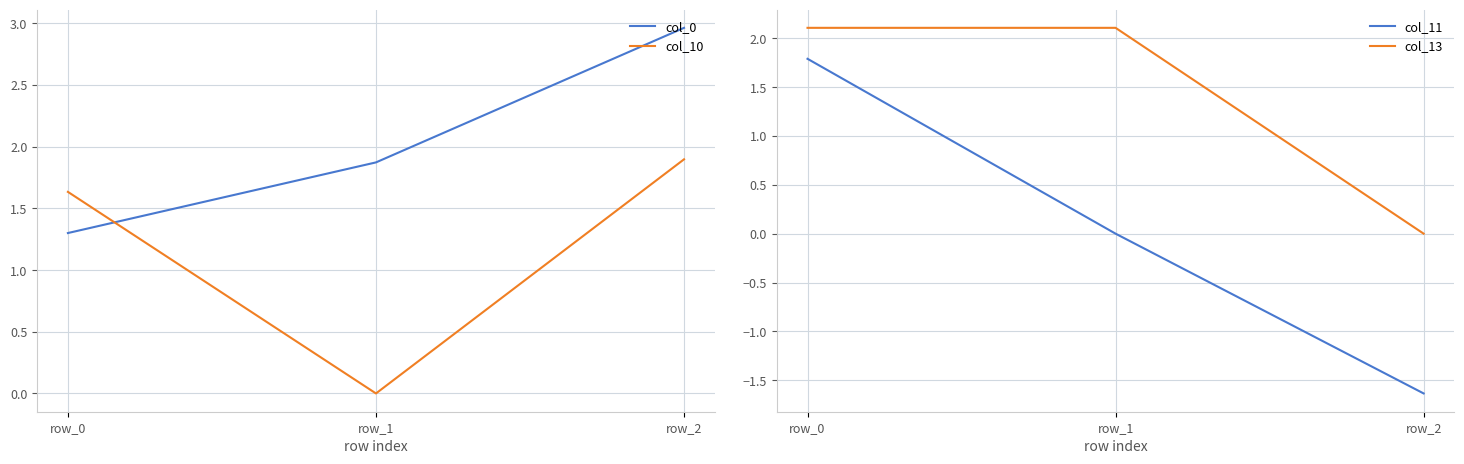

Reading right to left, extract all data points from this chart.

col_0: 3.0	1.9	1.3
col_10: 1.9	0.0	1.6
col_11: -1.6	0.0	1.8
col_13: 0.0	2.1	2.1